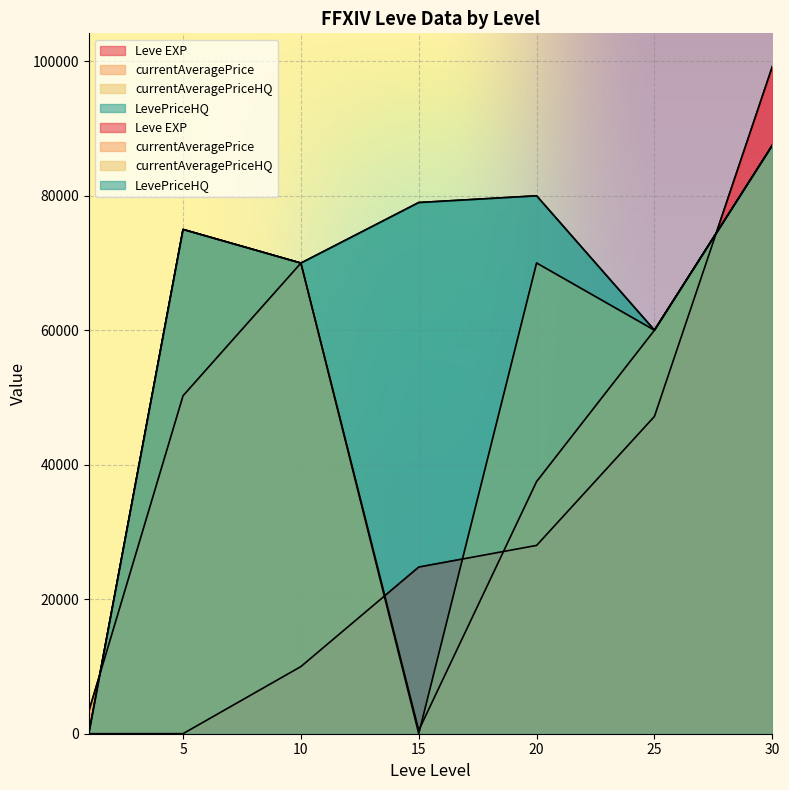

At which label does currentAveragePrice first exceed 50271?

10